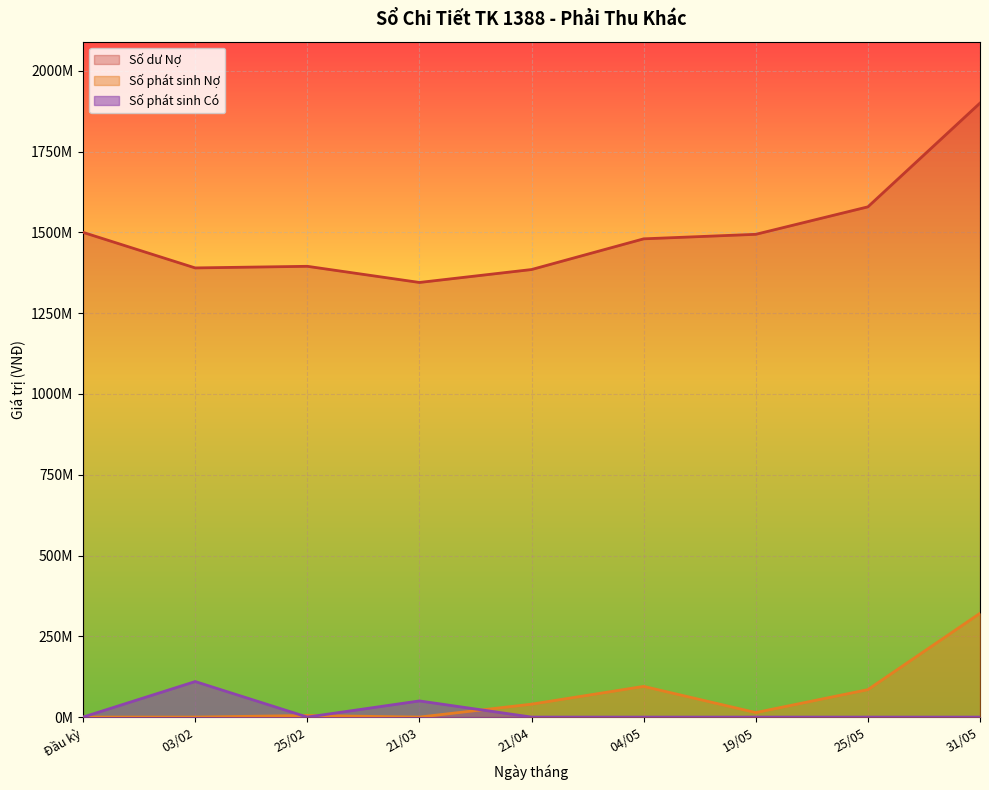

In Số dư Nợ, how many points are higher than both neighbors (excluding endpoints)?

1